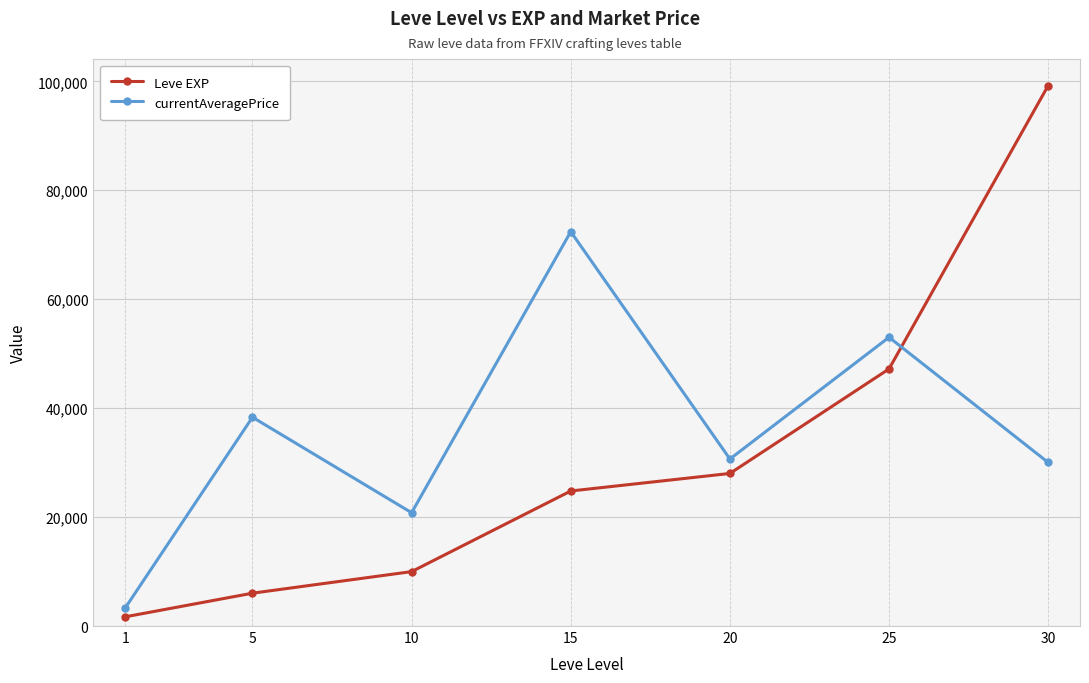

Does the chart display data point markers on the line(s)?

Yes